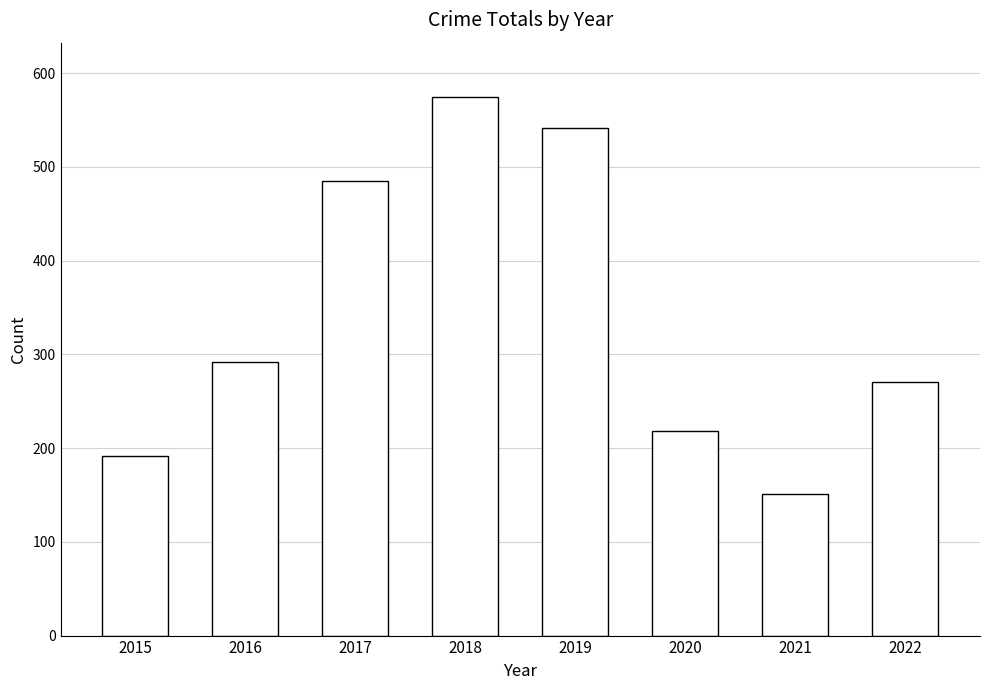

List the labels in order of value, smallest first.

2021, 2015, 2020, 2022, 2016, 2017, 2019, 2018